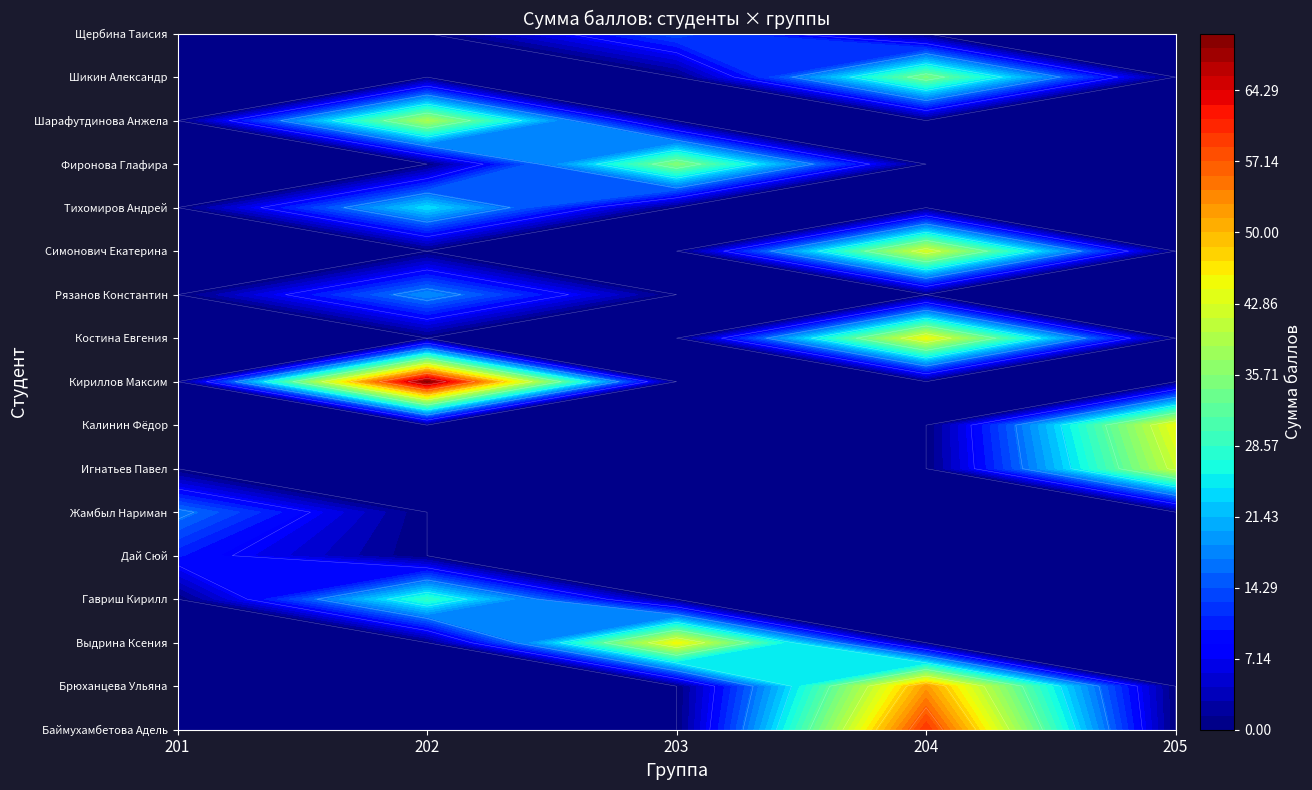

The Костина Евгения series shows -26.6 at 3. True or false?

False